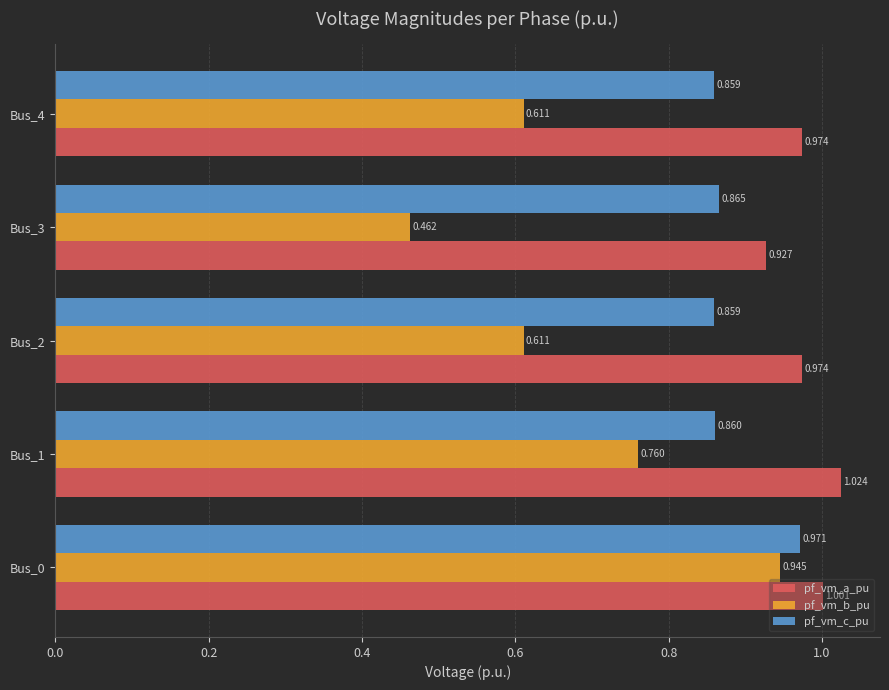

At which category does the chart reach its peak across all series?

Bus_1